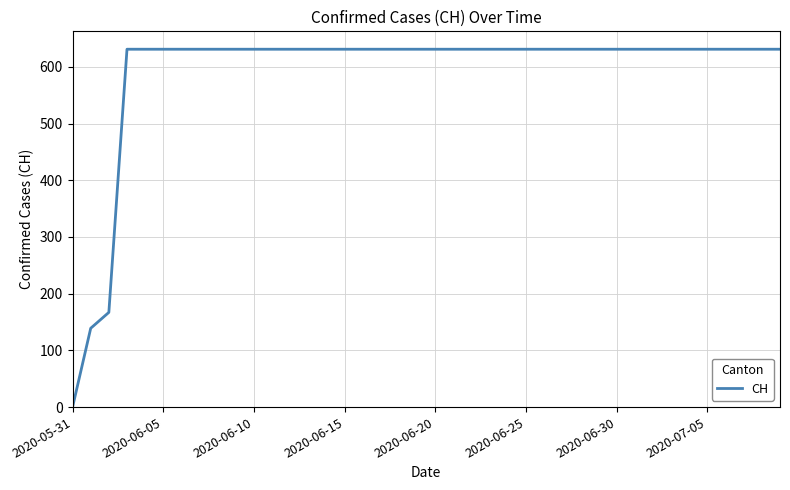

What is the maximum value shown in the chart?

631